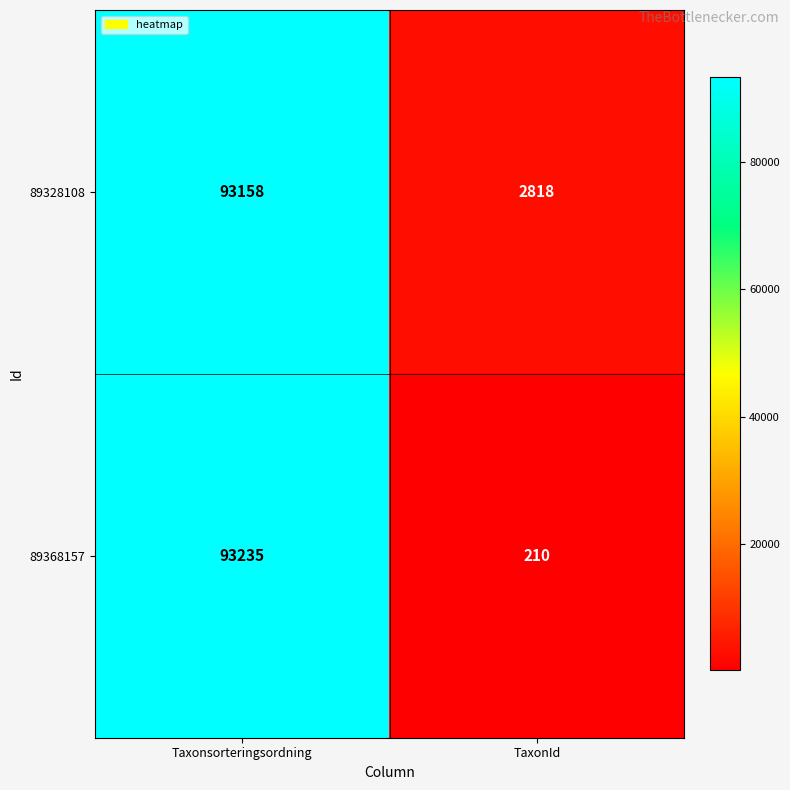

Rank the series by their average value, from highest to lowest.

89328108, 89368157